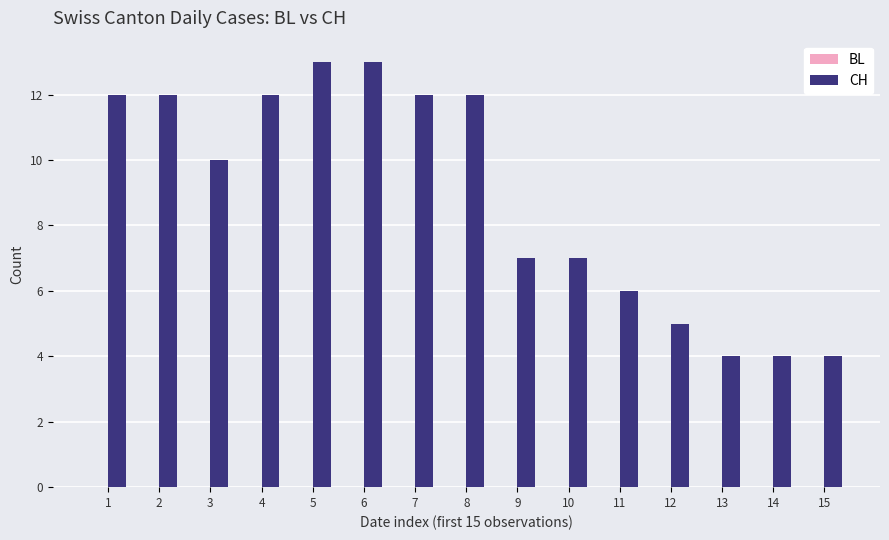

Reading left to right, extract all data points from this chart.

12	12	10	12	13	13	12	12	7	7	6	5	4	4	4